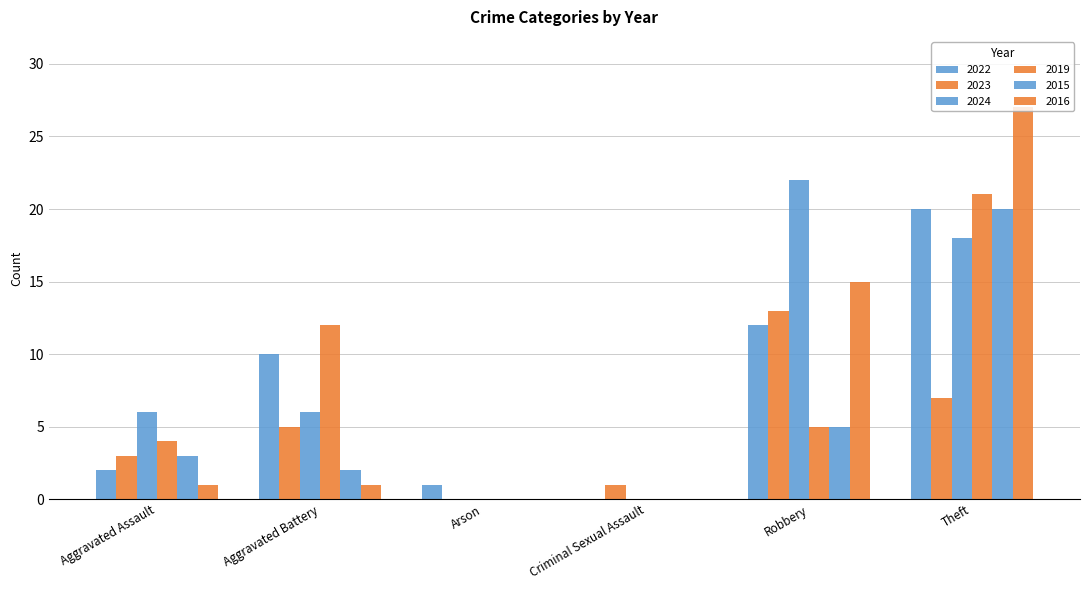

Reading right to left, list all the values displayed in this chart.

2022: Theft=20	Robbery=12	Criminal Sexual Assault=0	Arson=1	Aggravated Battery=10	Aggravated Assault=2
2023: Theft=7	Robbery=13	Criminal Sexual Assault=1	Arson=0	Aggravated Battery=5	Aggravated Assault=3
2024: Theft=18	Robbery=22	Criminal Sexual Assault=0	Arson=0	Aggravated Battery=6	Aggravated Assault=6
2019: Theft=21	Robbery=5	Criminal Sexual Assault=0	Arson=0	Aggravated Battery=12	Aggravated Assault=4
2015: Theft=20	Robbery=5	Criminal Sexual Assault=0	Arson=0	Aggravated Battery=2	Aggravated Assault=3
2016: Theft=27	Robbery=15	Criminal Sexual Assault=0	Arson=0	Aggravated Battery=1	Aggravated Assault=1